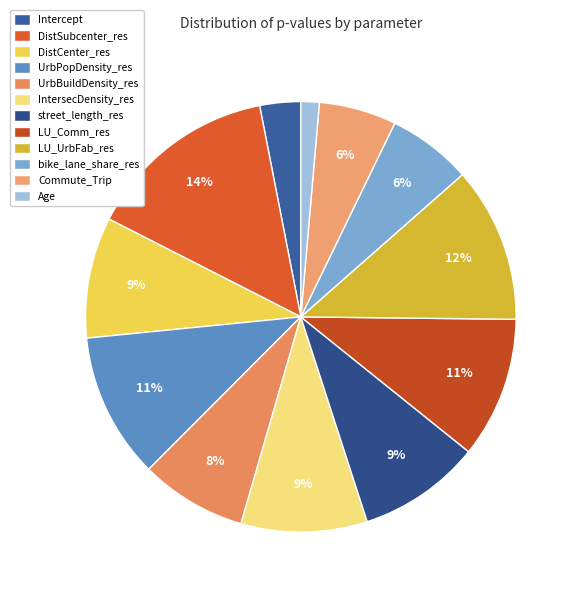

How many segments does this pie chart have?

12